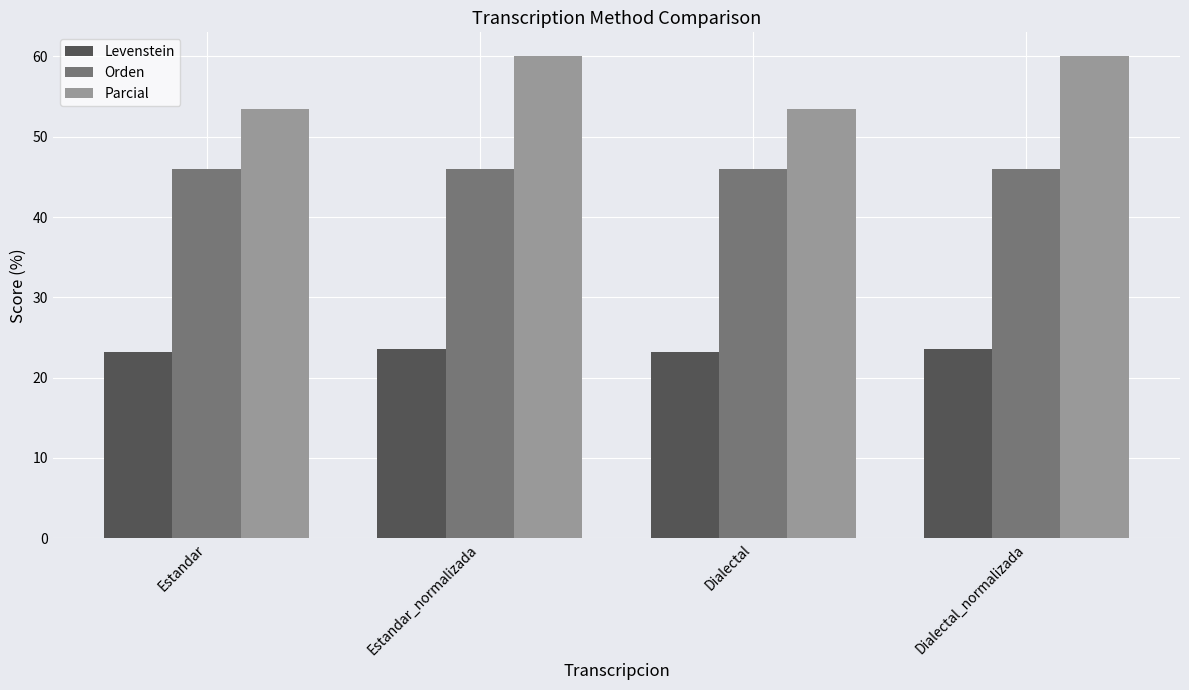

Reading left to right, what are all the values shown in this chart?

Levenstein: 23.2	23.6	23.2	23.6
Orden: 45.9	45.9	45.9	45.9
Parcial: 53.4	60.0	53.4	60.0